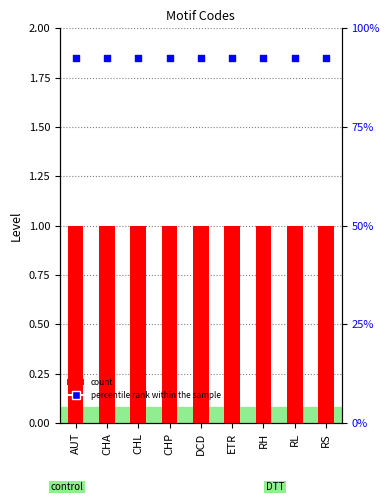

At how many categories does at least one series exceed 1?

9